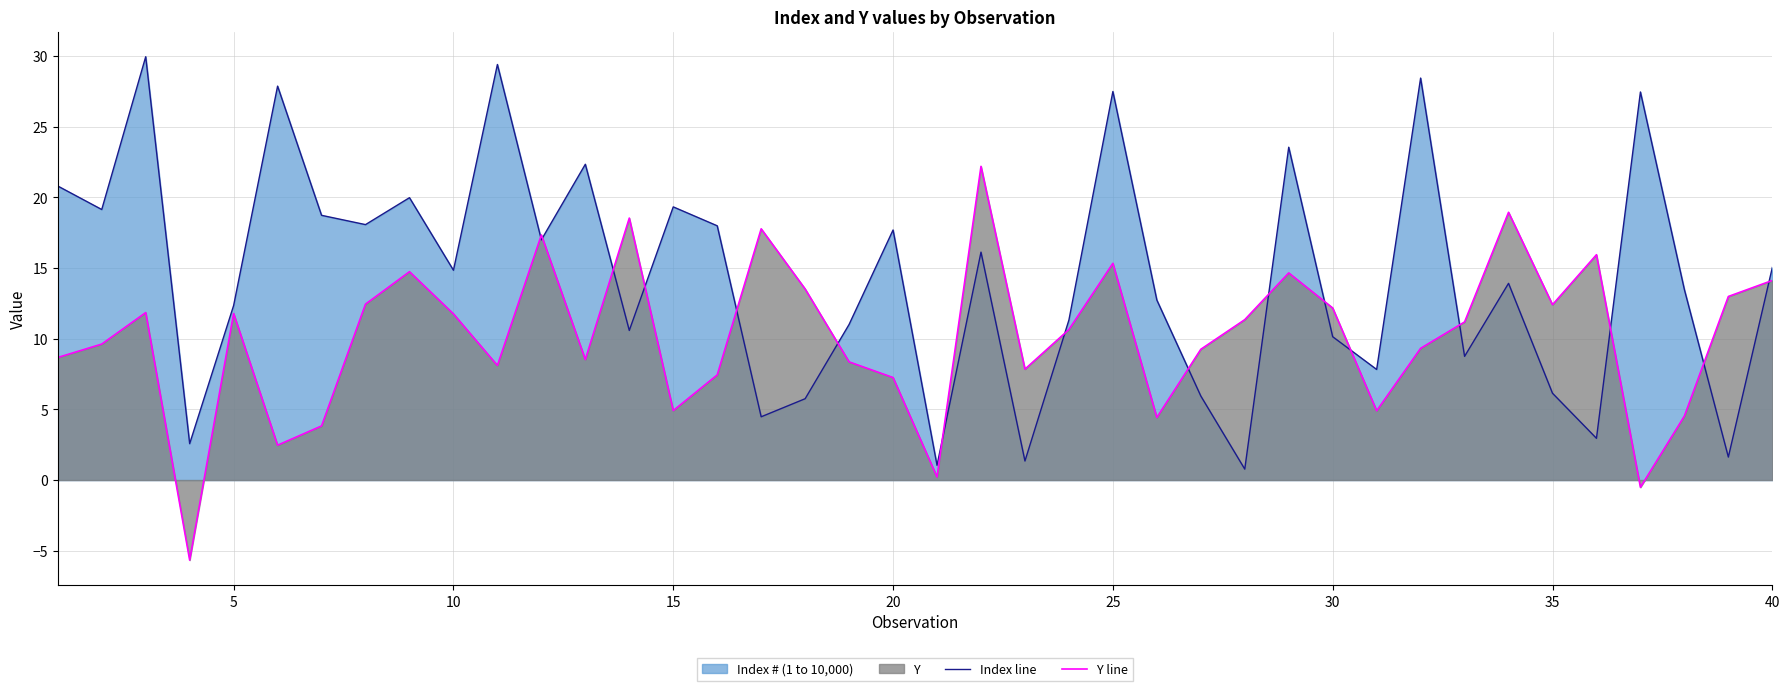

In Y line, how many points are higher than both neighbors (excluding endpoints)?

11